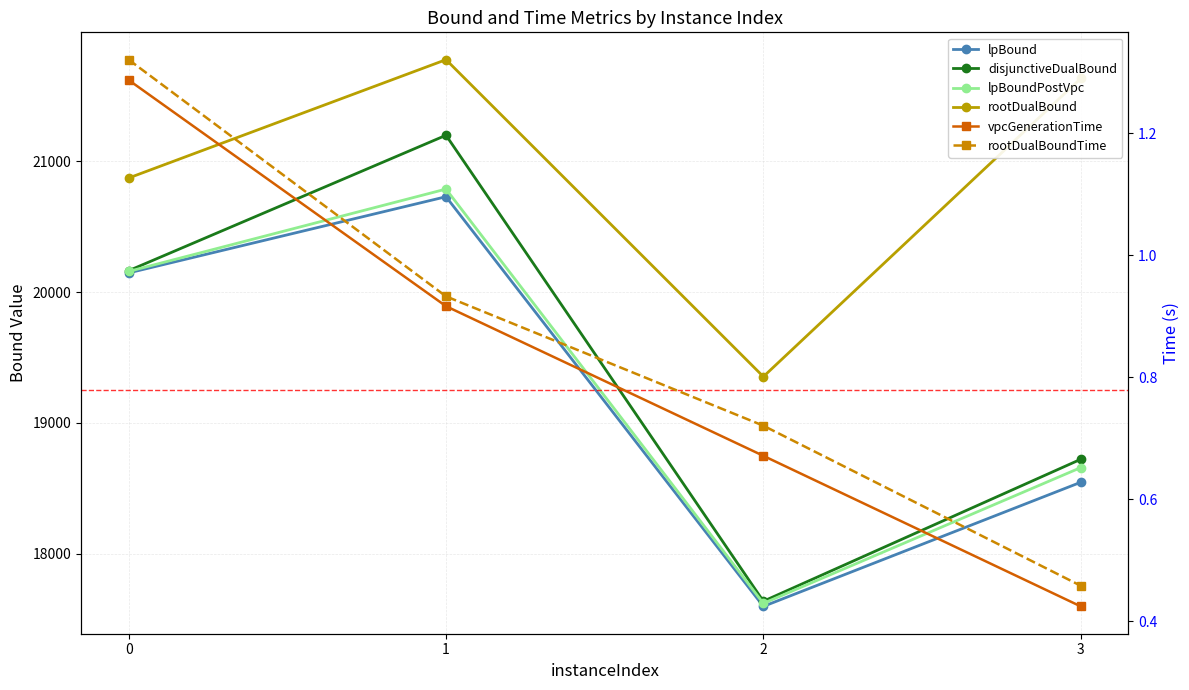

At which label is lpBound closest to 19163?

3